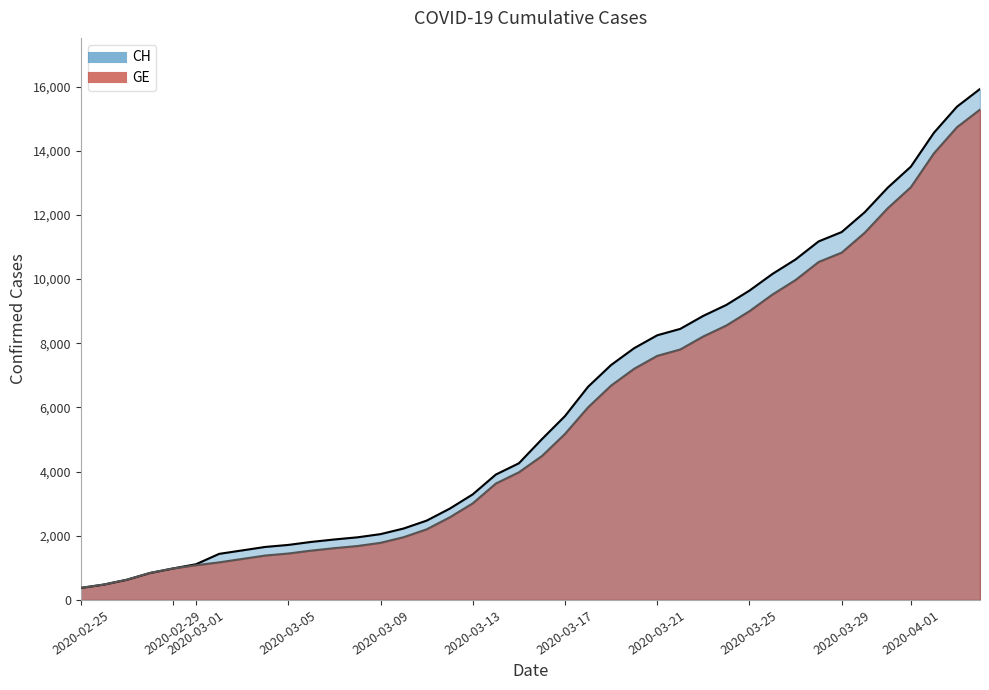

What is the spread (max minus min) of values at 2020-04-01?

642